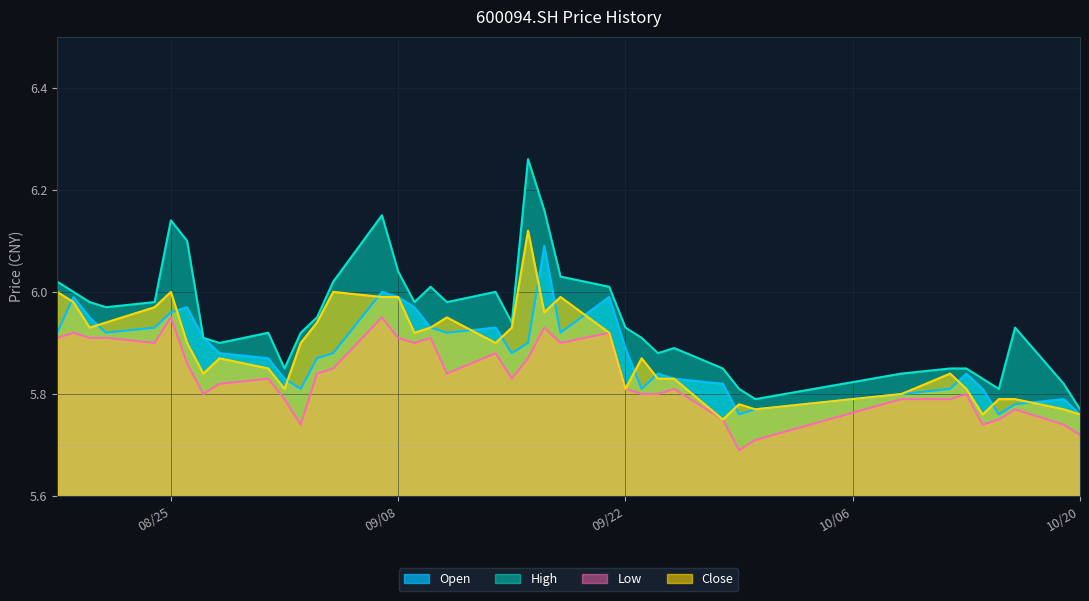

What is the average value of the close series?

5.9